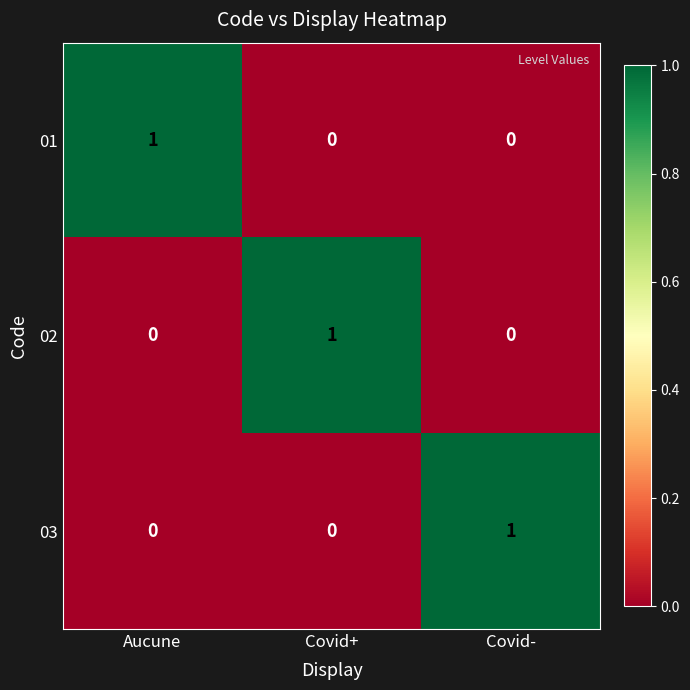

Count the 03 values in the range 0 to 1.

3